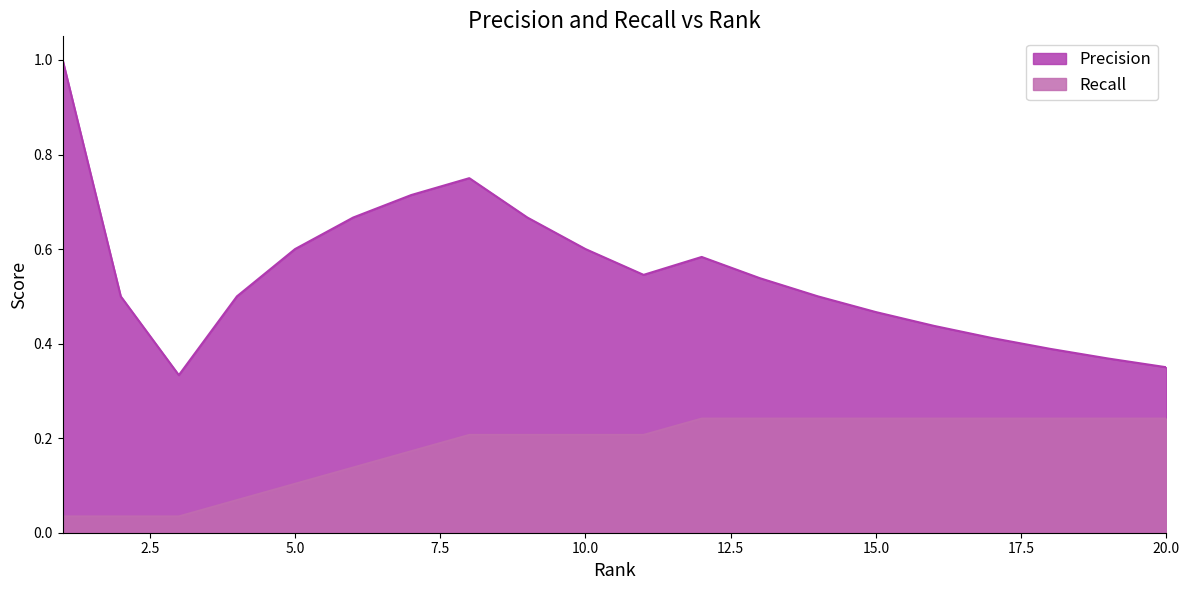

List the labels in order of Precision value, largest first.

1, 8, 7, 6, 9, 5, 10, 12, 11, 13, 2, 4, 14, 15, 16, 17, 18, 19, 20, 3